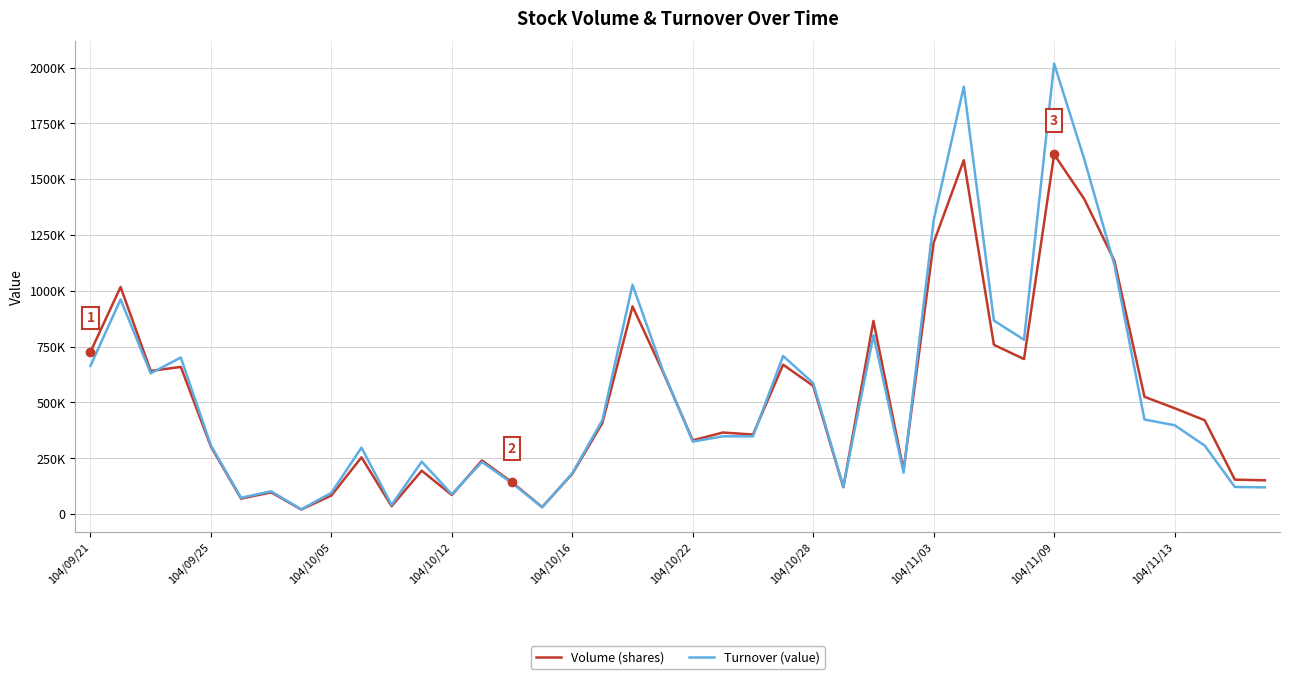

What are all the series names shown in the legend?

Volume (shares), Turnover (value)